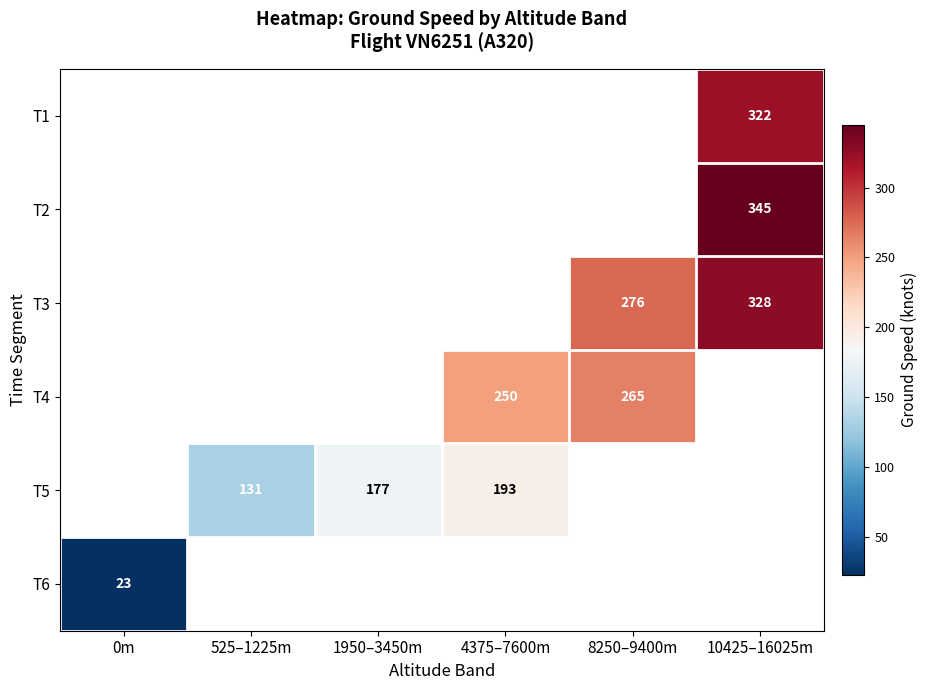

Is it true that T5 equals 246.9 at 1950–3450m?

False